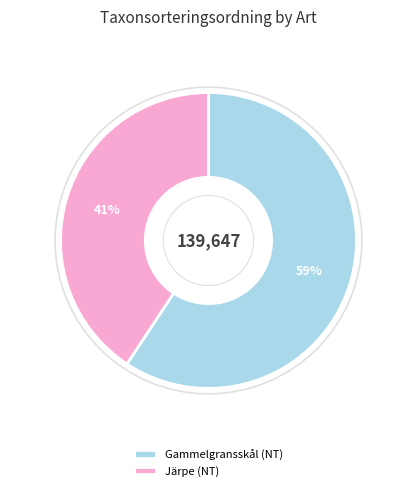

What percentage is the Gammelgransskål (NT) slice, to the nearest percent?

59%